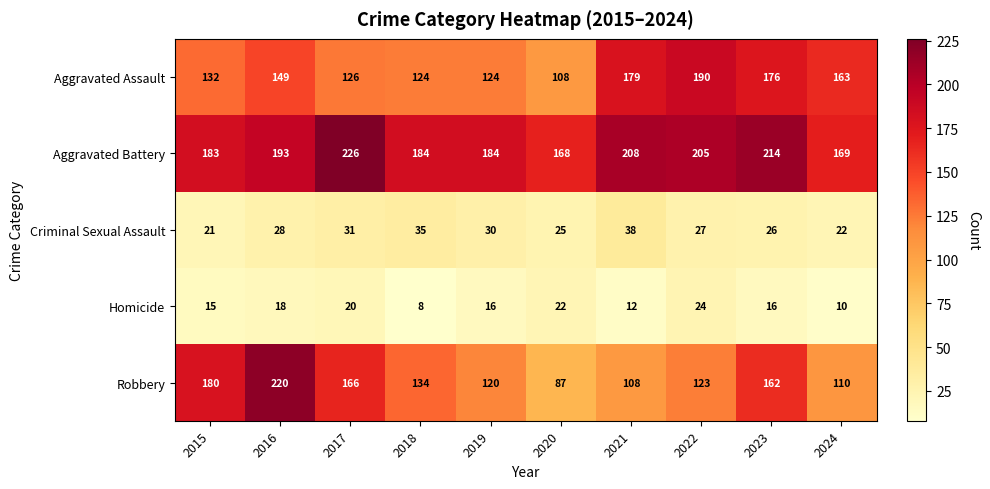

Which category has the lowest value across all series?

2018